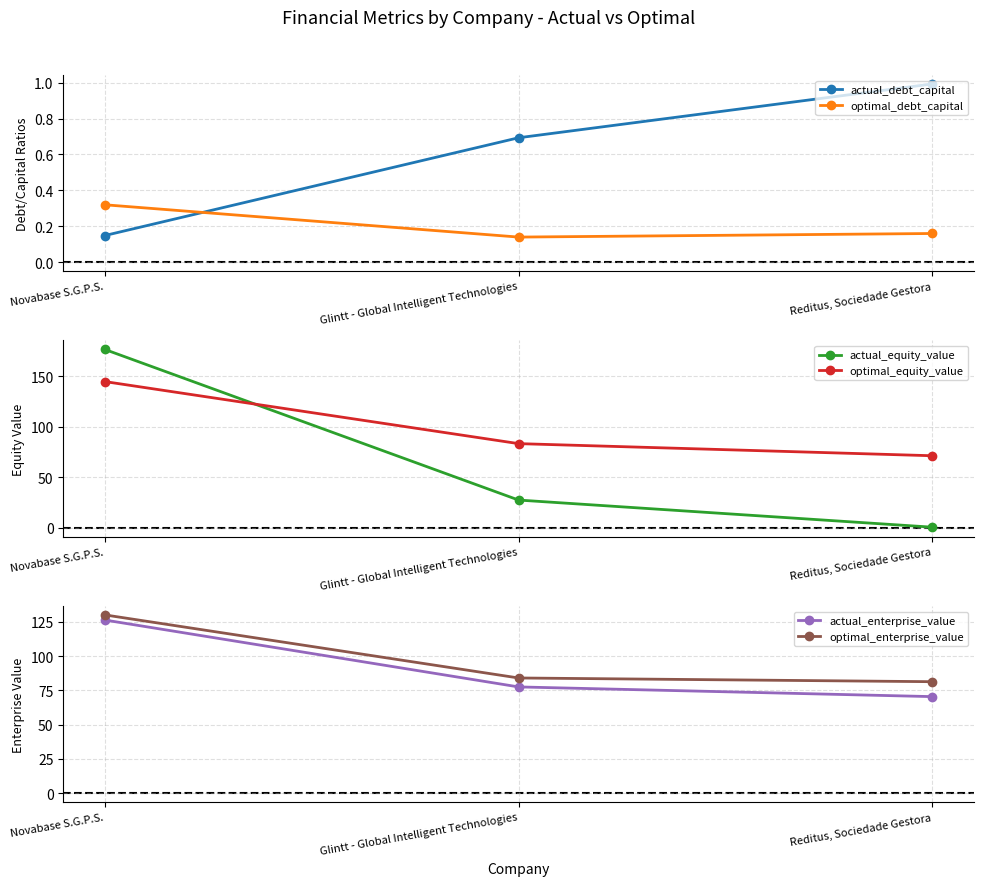

At which label does actual_enterprise_value first exceed 77?

Novabase S.G.P.S.